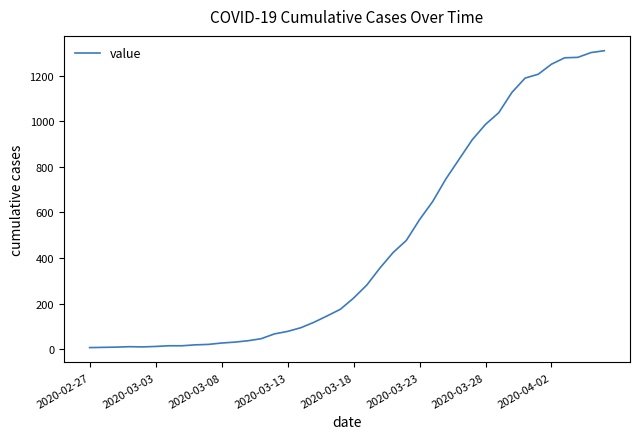

What is the maximum value shown in the chart?

1309